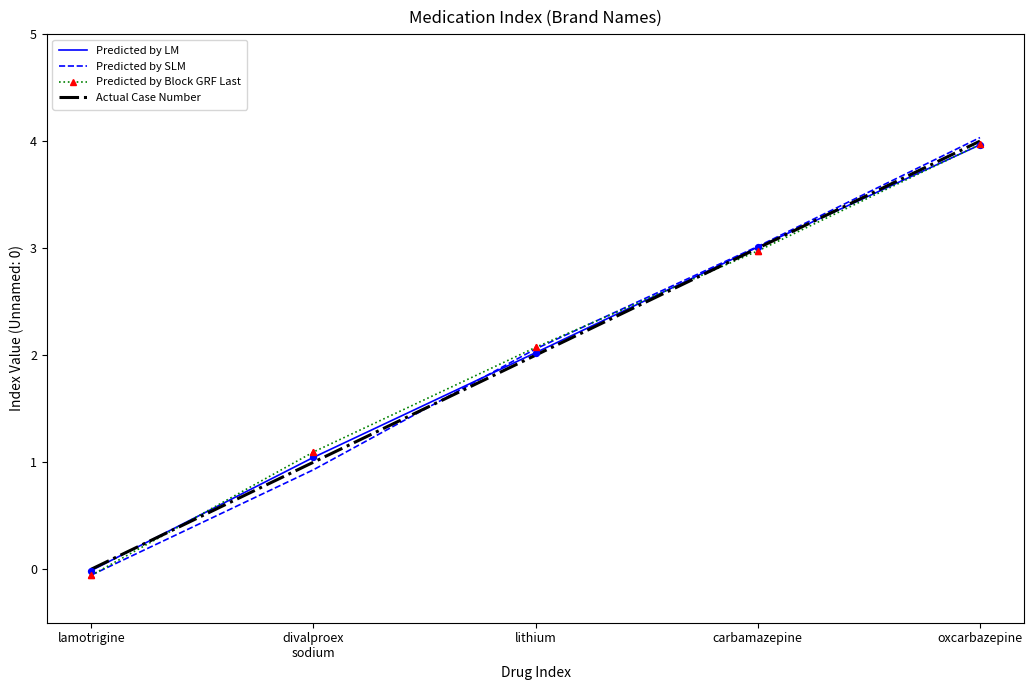

True or false: Predicted by LM has a value of 4.0 at oxcarbazepine.

True